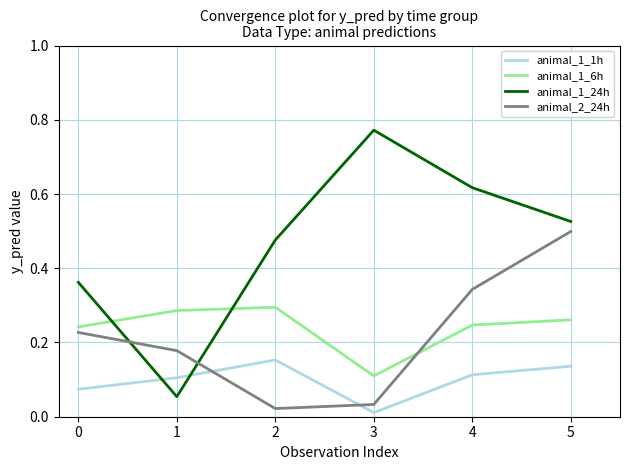

At which category does the chart reach its peak across all series?

3